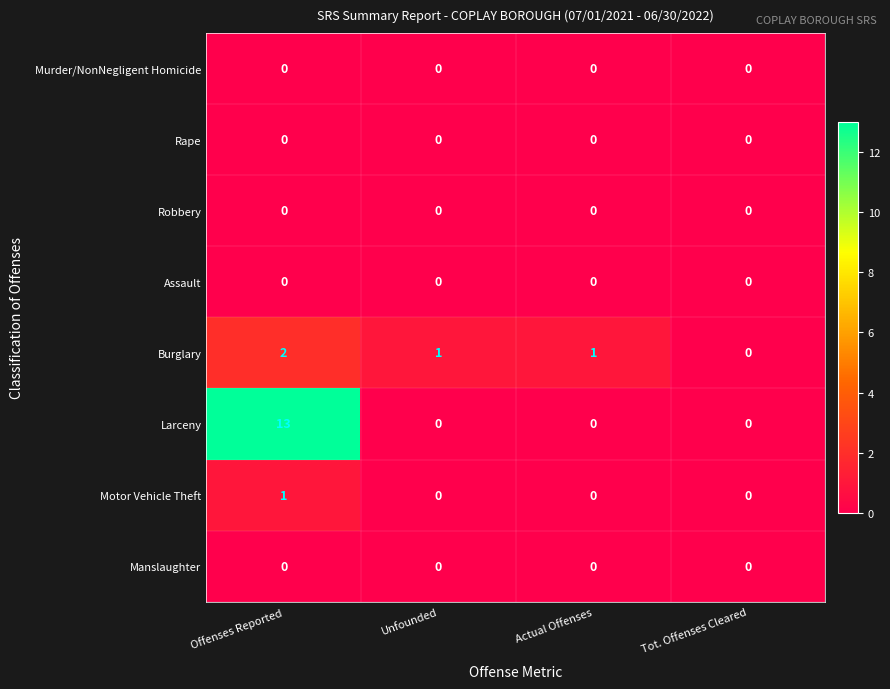

Where does the Burglary series first go above 1?

Offenses Reported